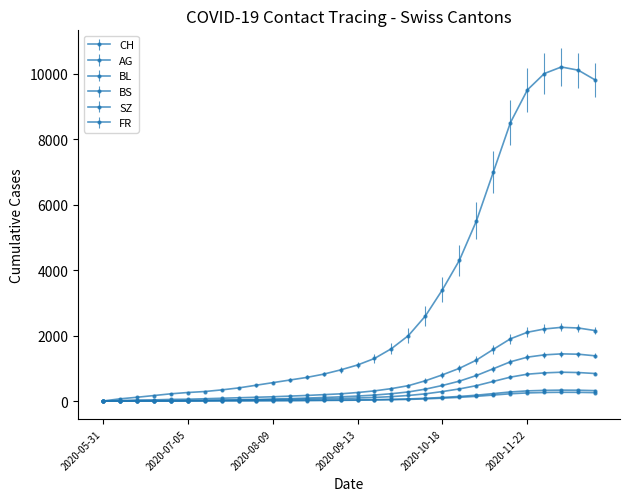

True or false: BS and FR intersect in this chart.

False